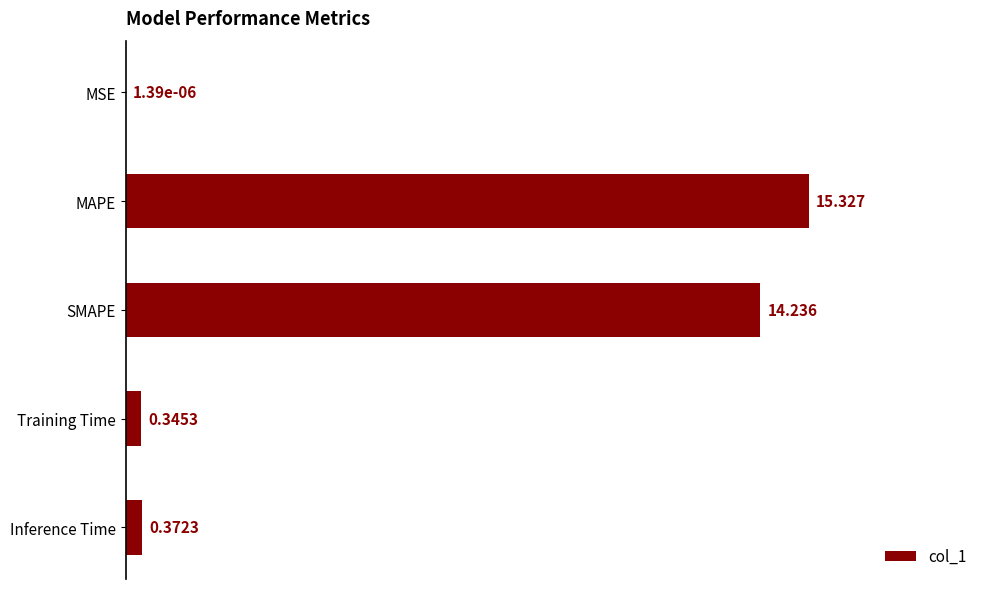

What is the sum of all values?

30.3